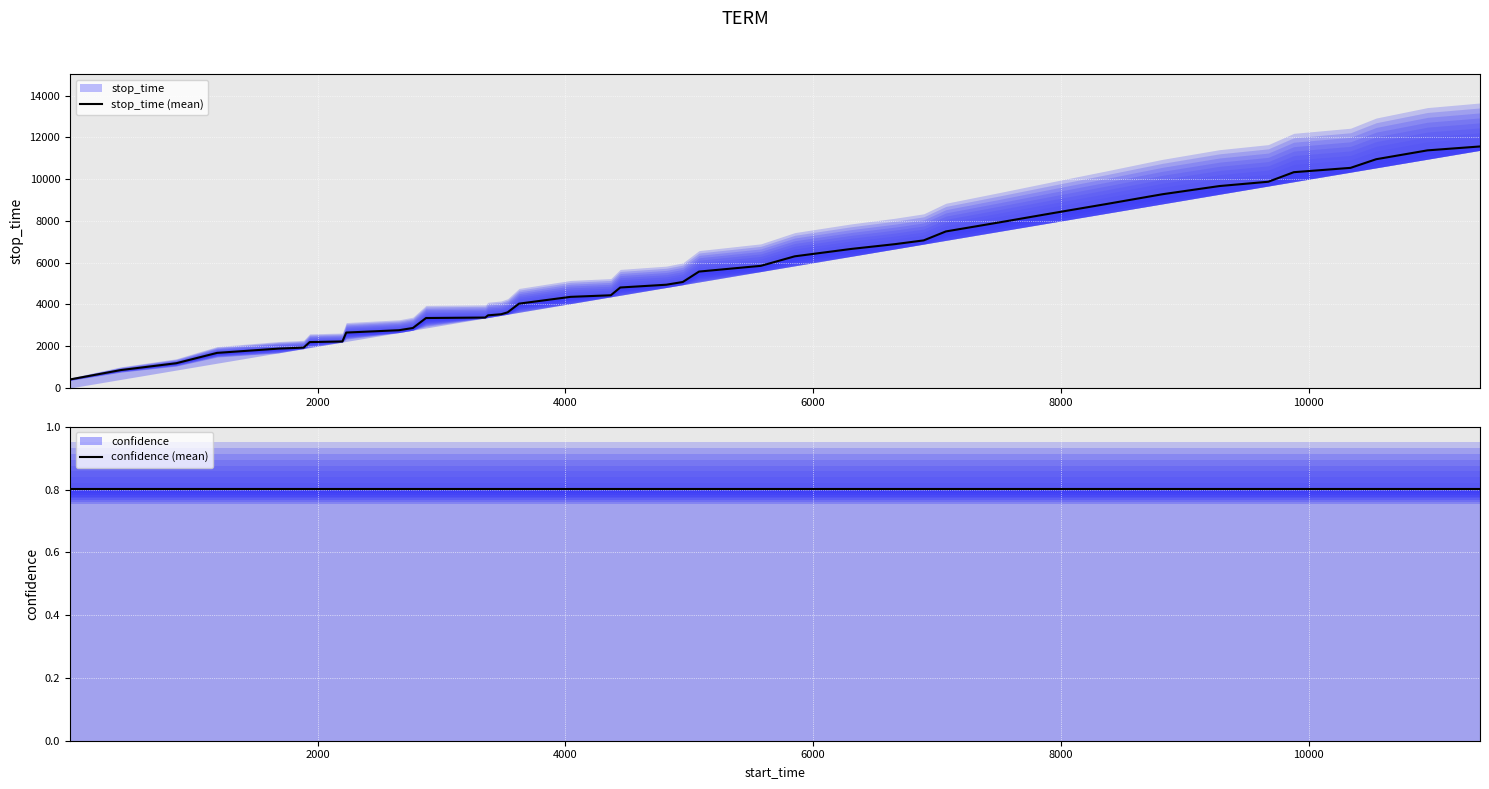

How many series are shown in this chart?

2